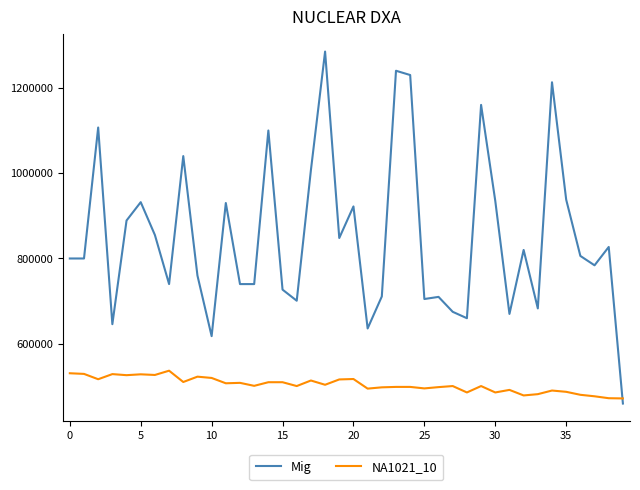

Does the chart display data point markers on the line(s)?

No